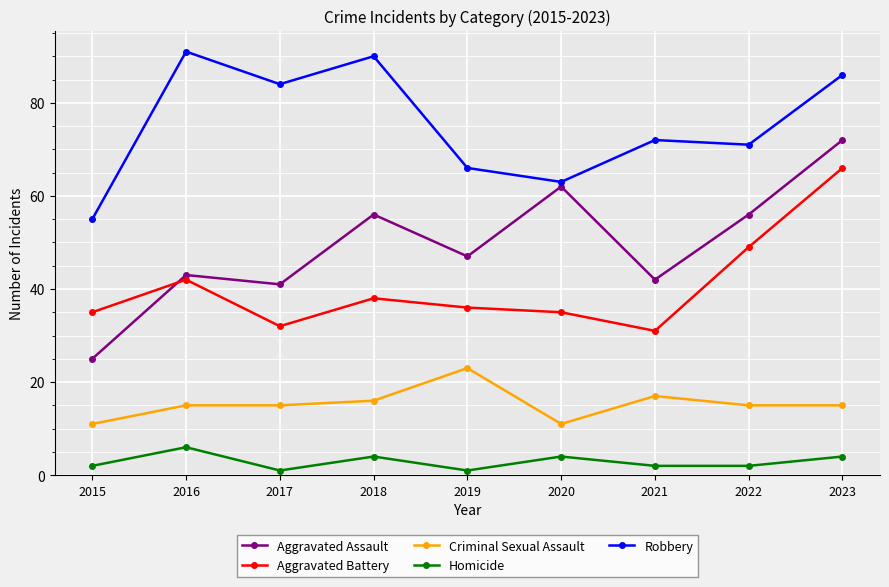

How many interior local peaks does the Homicide series have?

3